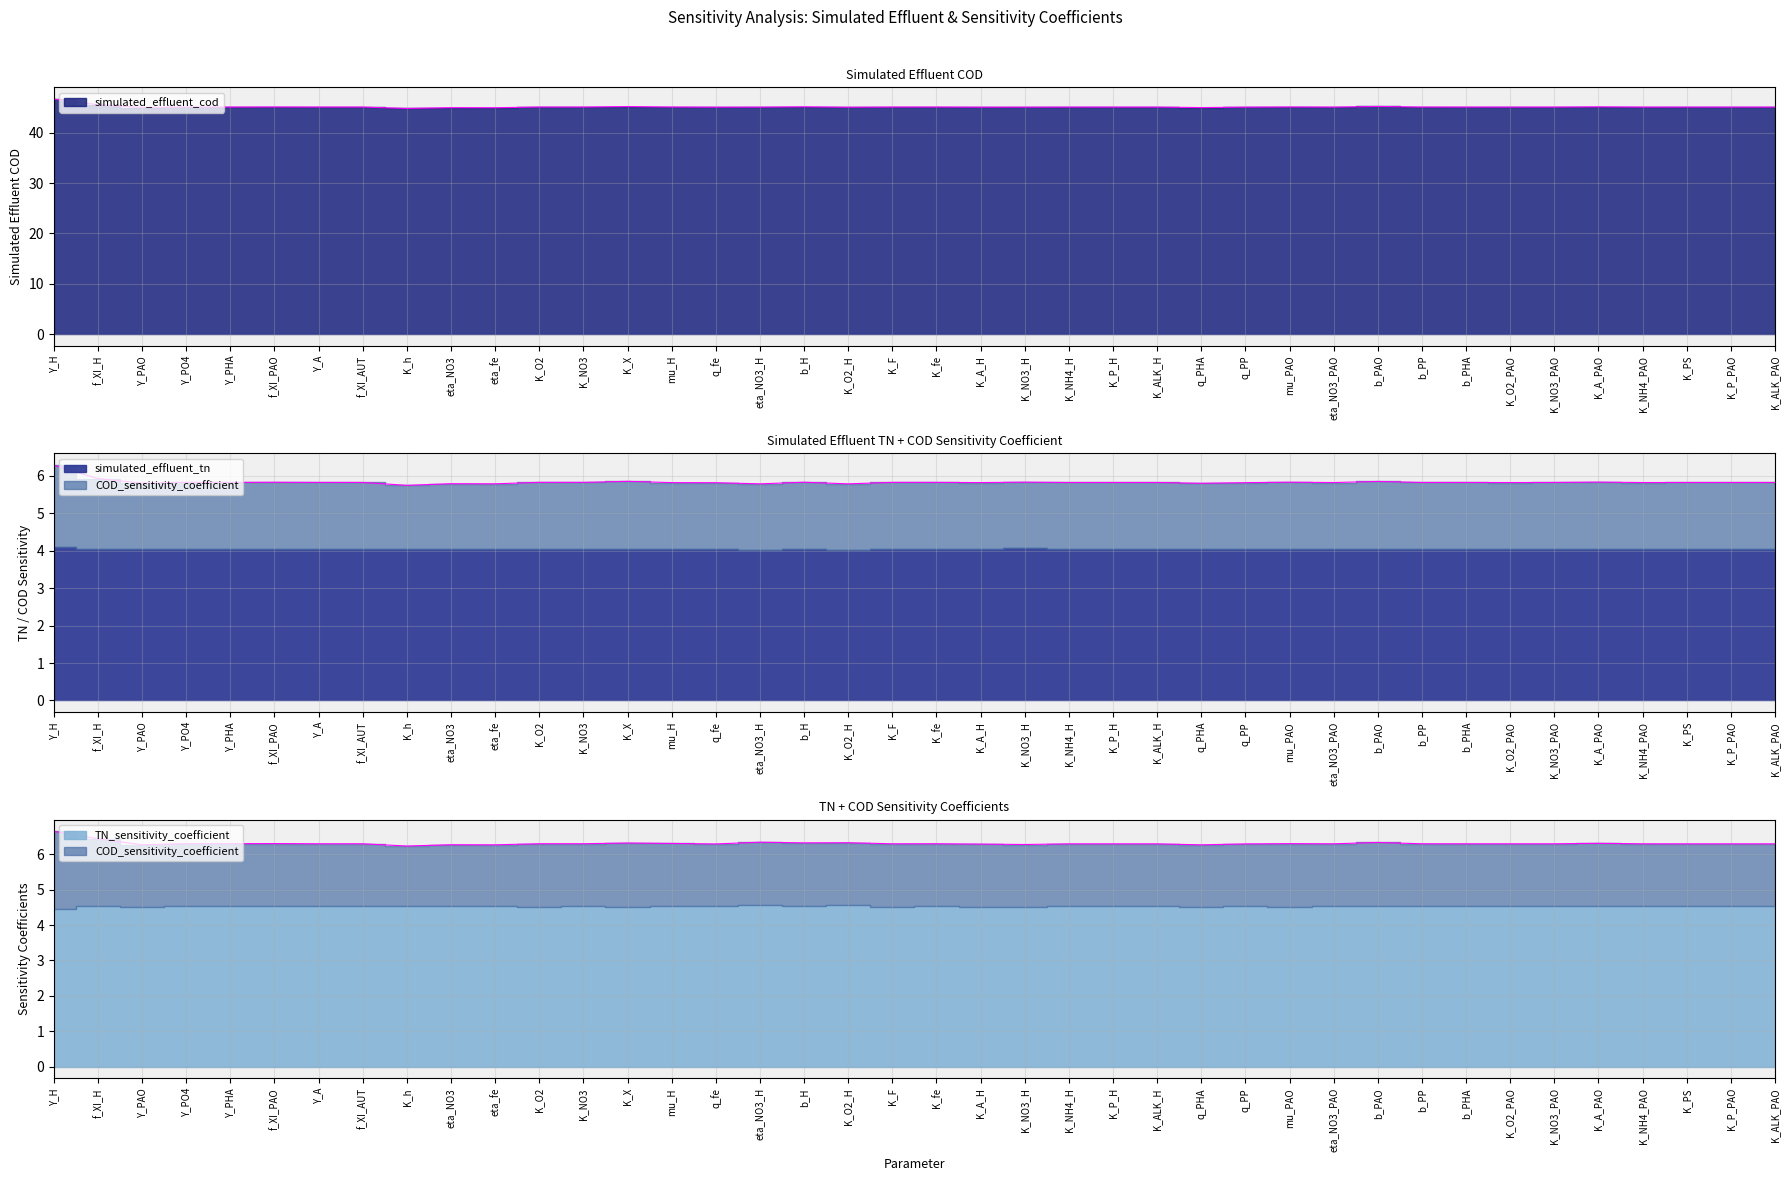

The value of simulated_effluent_cod at f_XI_H is 45.5. True or false?

True